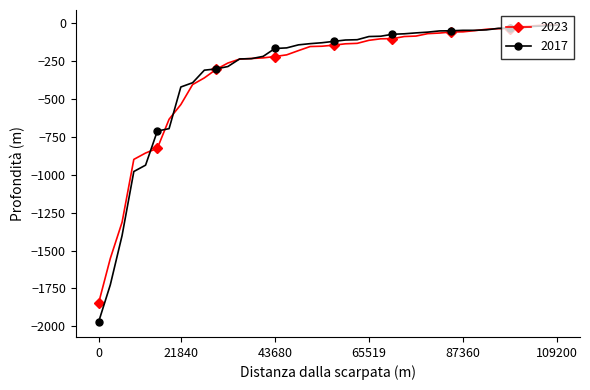

What is the minimum value shown in the chart?

-1972